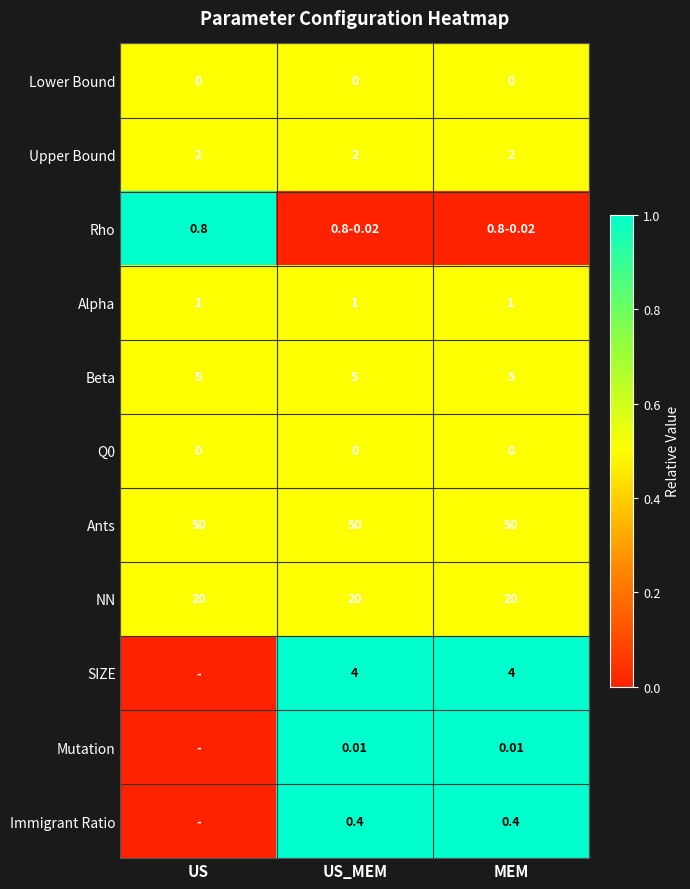

How many data points does each series have?

3